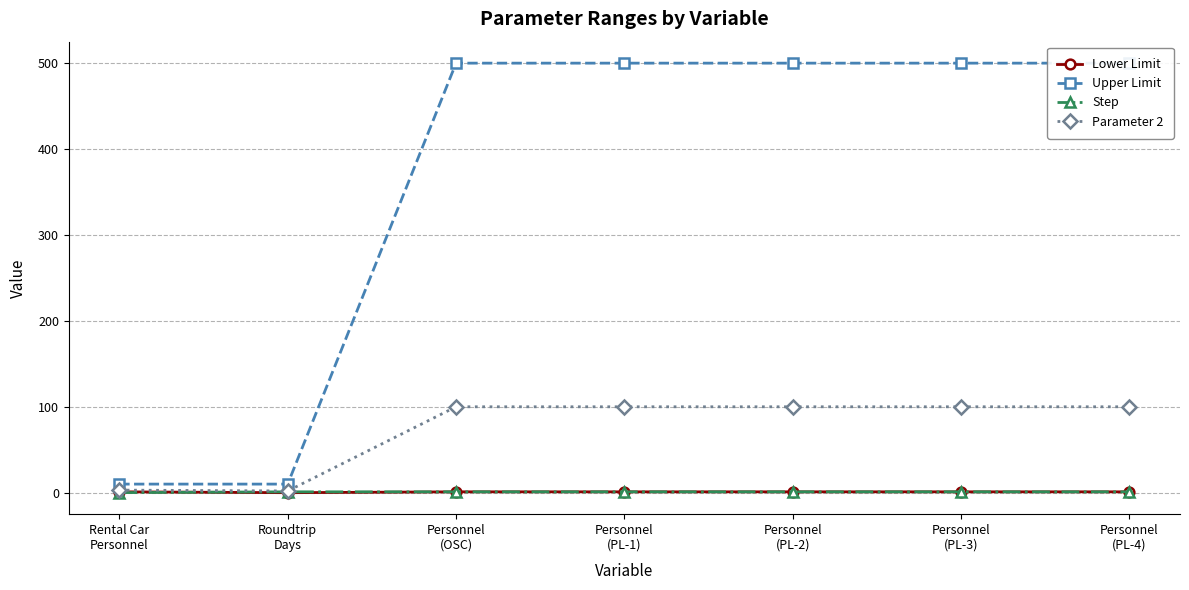

At which category is the sum across all series the highest?

Personnel
(OSC)